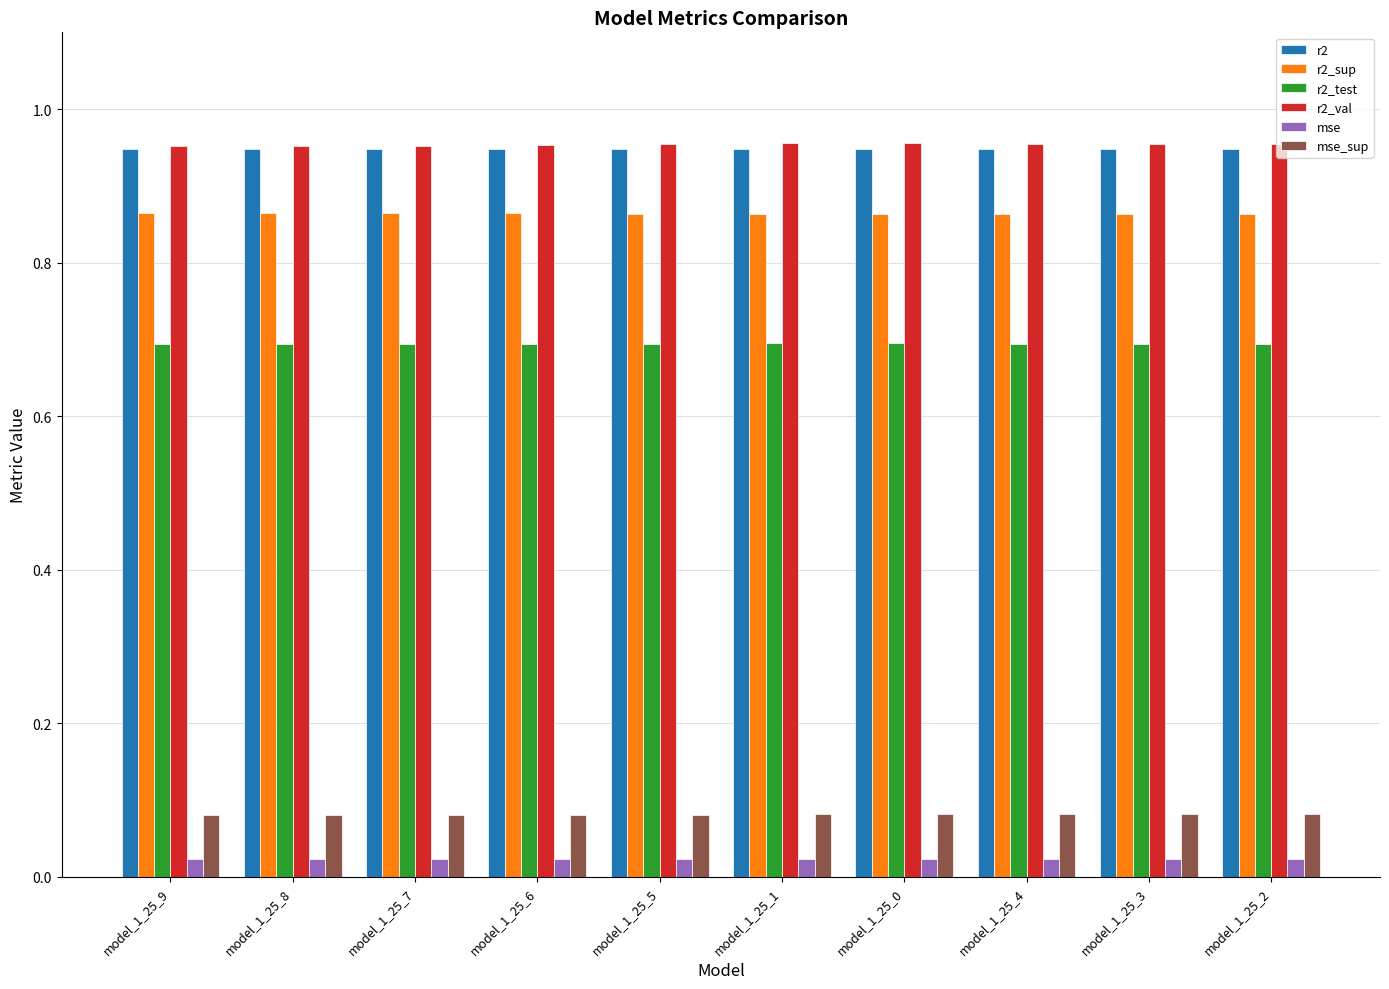

What position from the left is model_1_25_8?

2